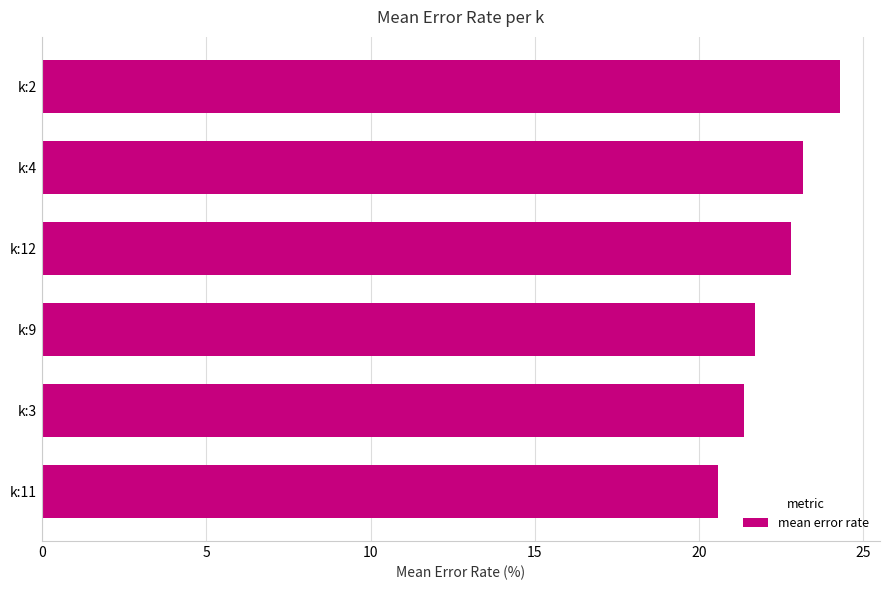

Count the number of values greater than 22.

3